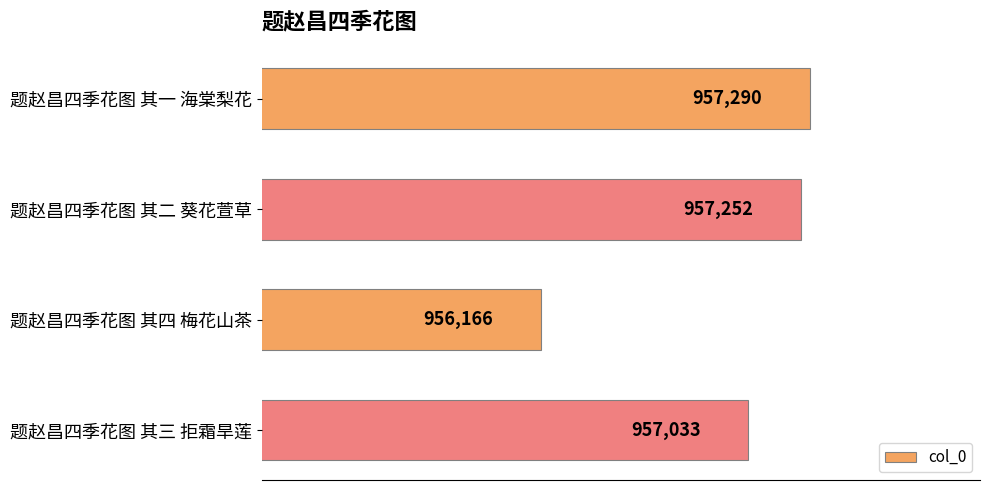

What is the label of the 3rd bar from the top?

题赵昌四季花图 其四 梅花山茶